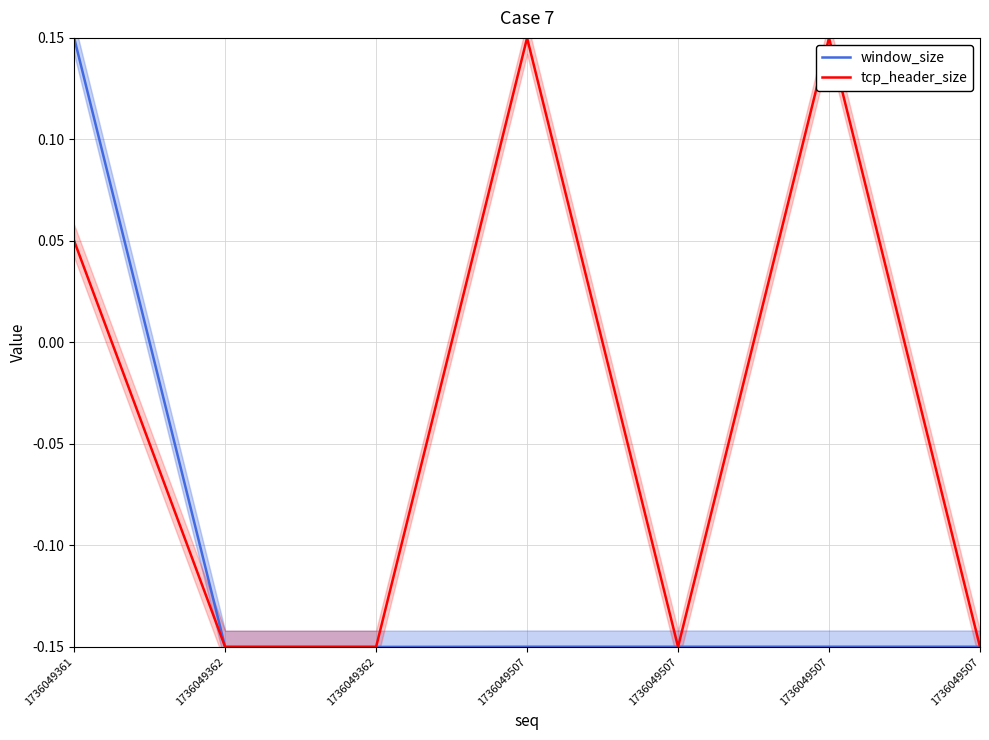

What is the minimum value for tcp_header_size?

-0.1